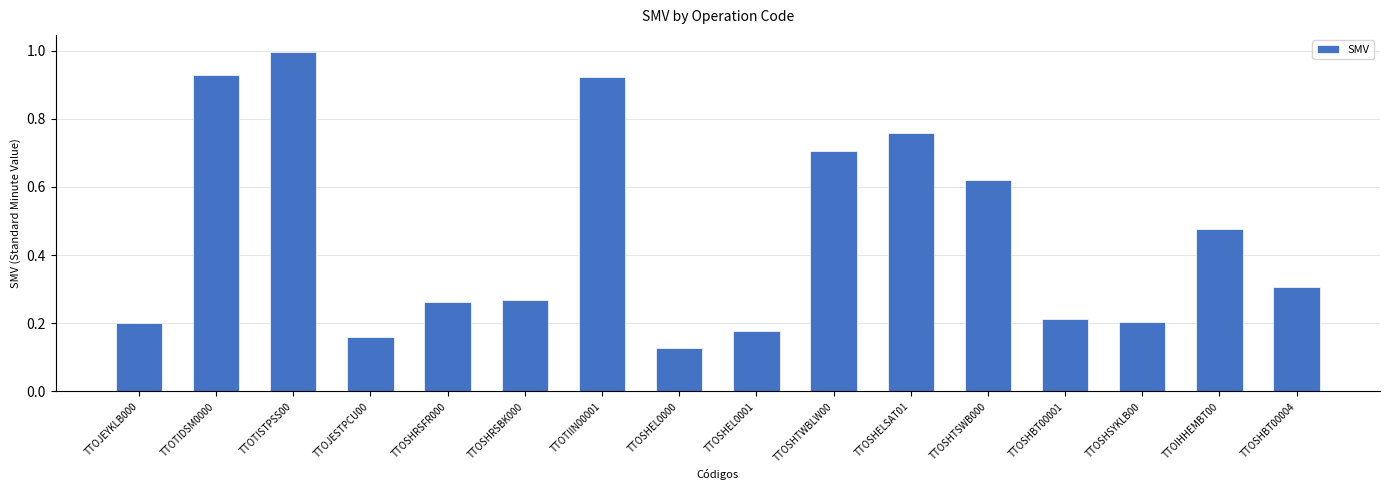

What is the label of the 3rd bar from the left?

TTOTISTPSS00